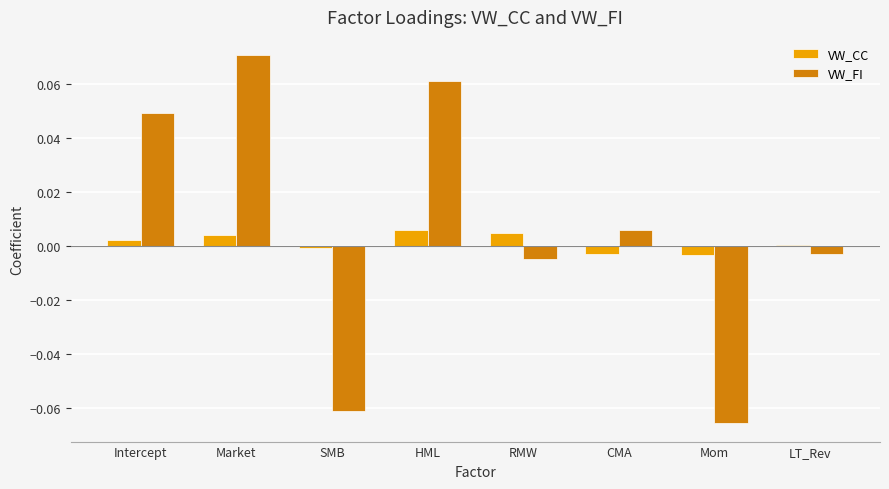

What position from the left is LT_Rev?

8